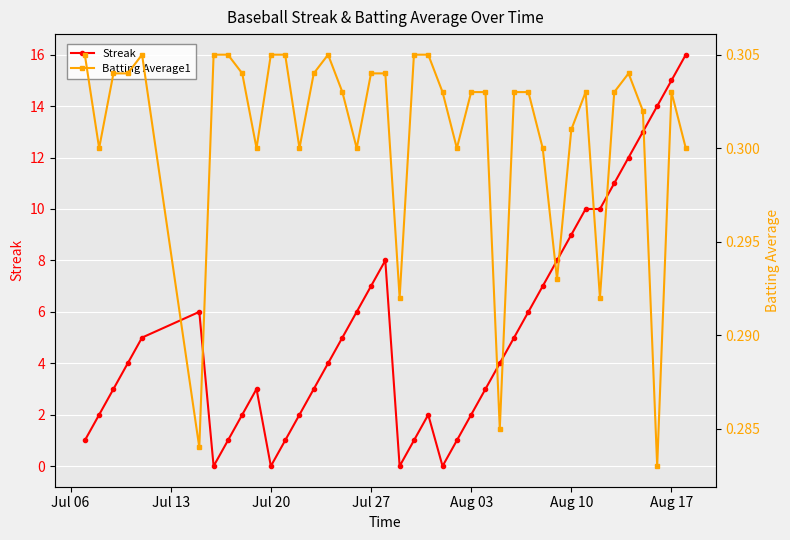

Rank the series by their average value, from lowest to highest.

Batting Average1, Streak